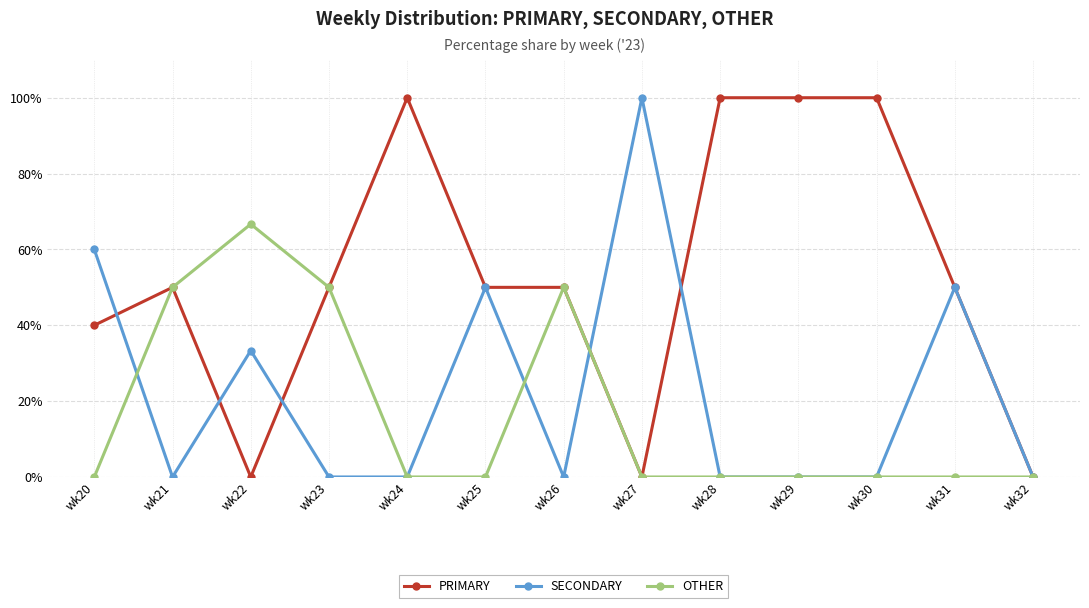

What is the average value of the PRIMARY series?

53.1